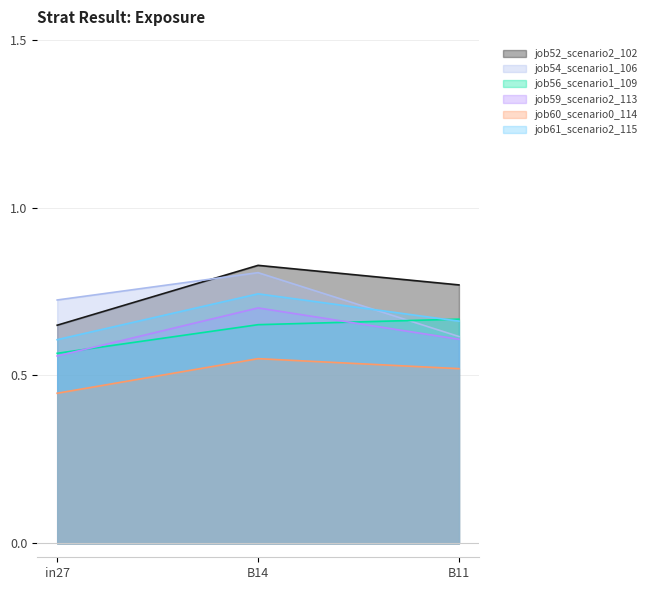

Is it true that job56_scenario1_109 equals 0.6 at in27?

True